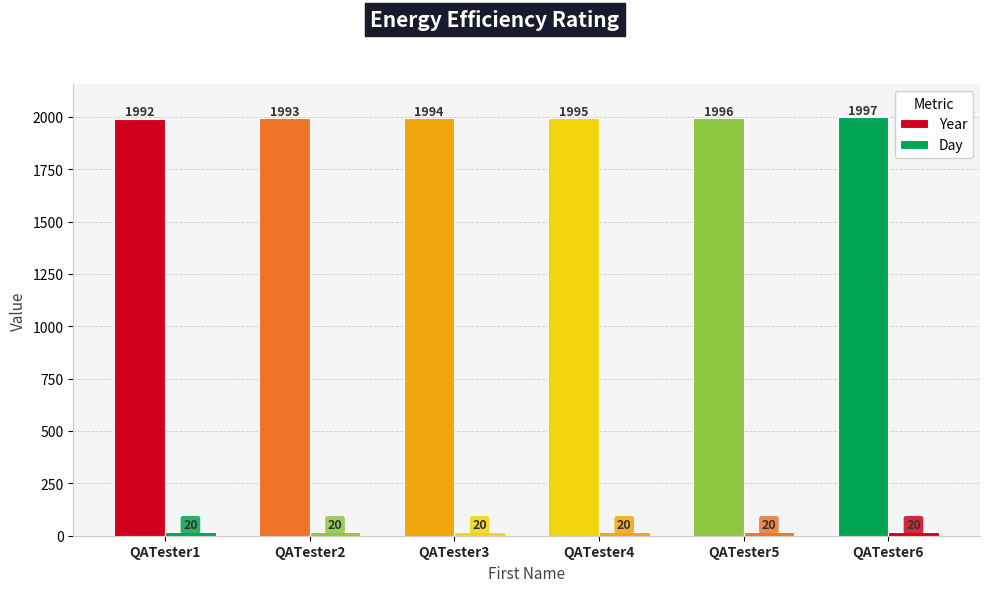

The value of Day at QATester4 is 20. True or false?

True